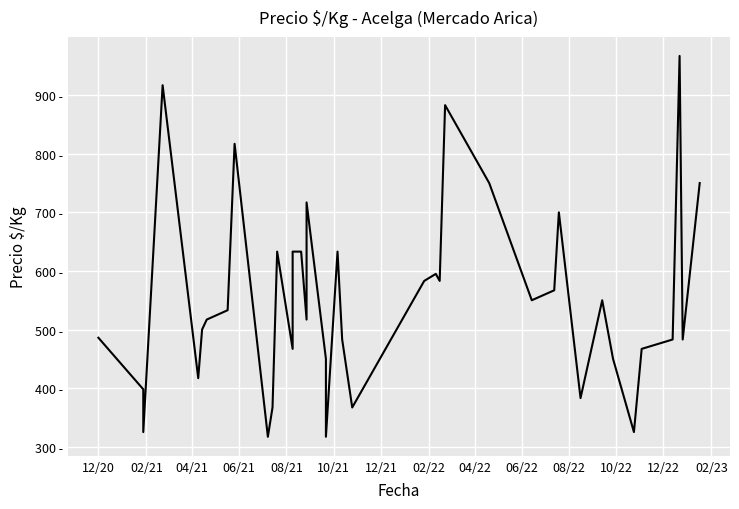

How many categories are shown in the chart?

40